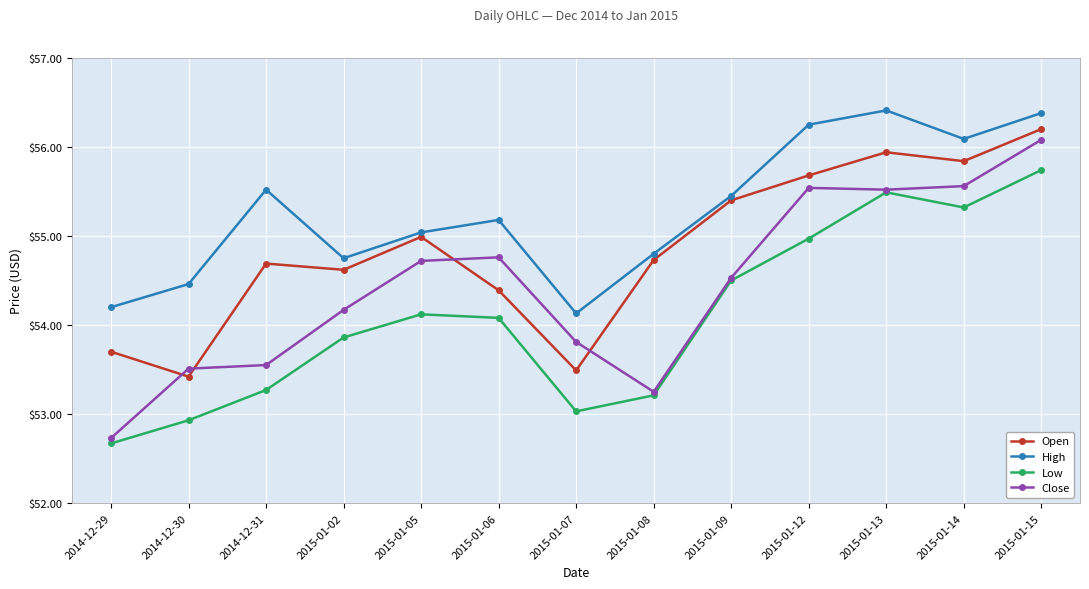

Which series changed the most between 2014-12-31 and 2015-01-08?

High